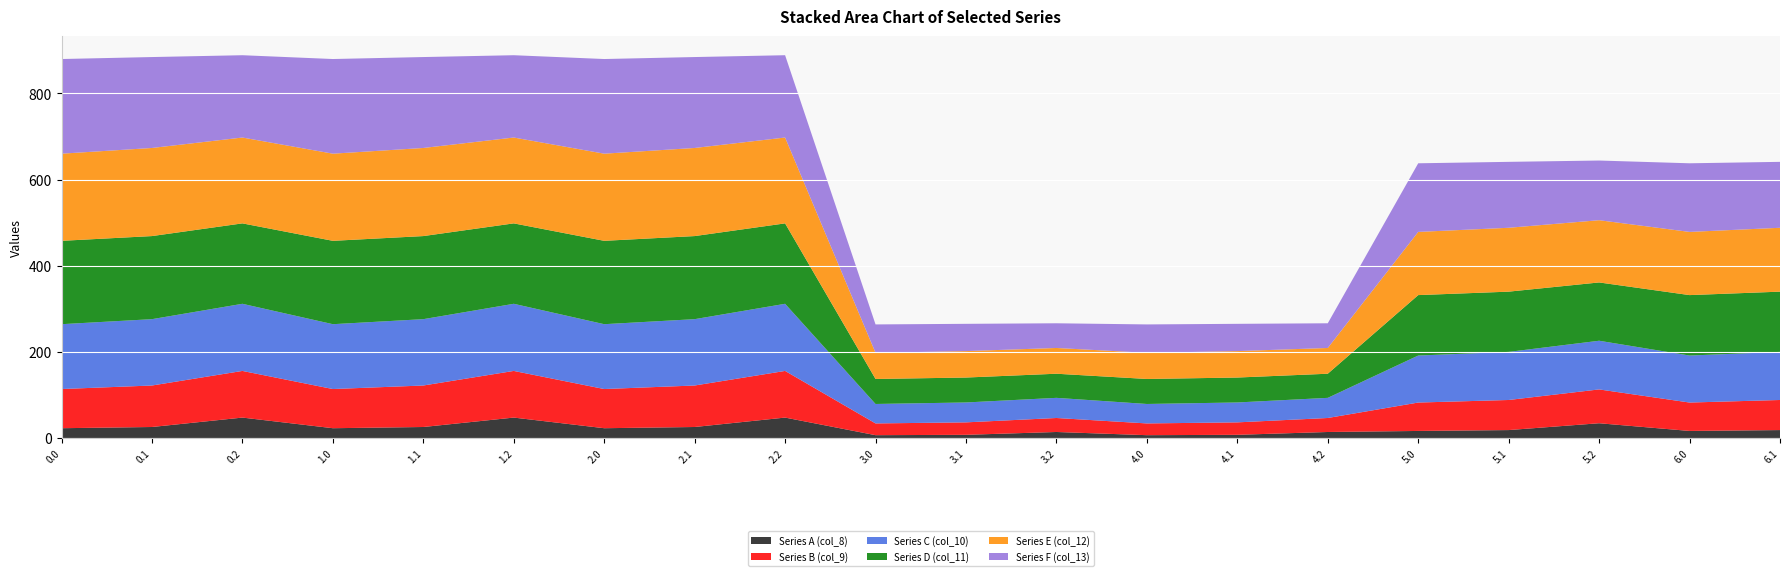

Reading left to right, transcribe all the data shown in this chart.

Series A (col_8): 23.1	25.9	47.8	23.1	25.9	47.8	23.1	25.9	47.8	6.9	7.8	14.3	6.9	7.8	14.3	16.8	18.8	34.6	16.8	18.8
Series B (col_9): 90.9	96.3	108.3	90.9	96.3	108.3	90.9	96.3	108.3	27.3	28.9	32.5	27.3	28.9	32.5	65.9	69.8	78.5	65.9	69.8
Series C (col_10): 150.5	154.0	155.8	150.5	154.0	155.8	150.5	154.0	155.8	45.2	46.2	46.7	45.2	46.2	46.7	109.1	111.6	113.0	109.1	111.6
Series D (col_11): 193.5	192.8	186.7	193.5	192.8	186.7	193.5	192.8	186.7	58.0	57.9	56.0	58.0	57.9	56.0	140.3	139.8	135.3	140.3	139.8
Series E (col_12): 202.3	204.5	199.3	202.3	204.5	199.3	202.3	204.5	199.3	60.7	61.3	59.8	60.7	61.3	59.8	146.7	148.3	144.5	146.7	148.3
Series F (col_13): 219.7	211.1	191.0	219.7	211.1	191.0	219.7	211.1	191.0	65.9	63.3	57.3	65.9	63.3	57.3	159.3	153.0	138.5	159.3	153.0